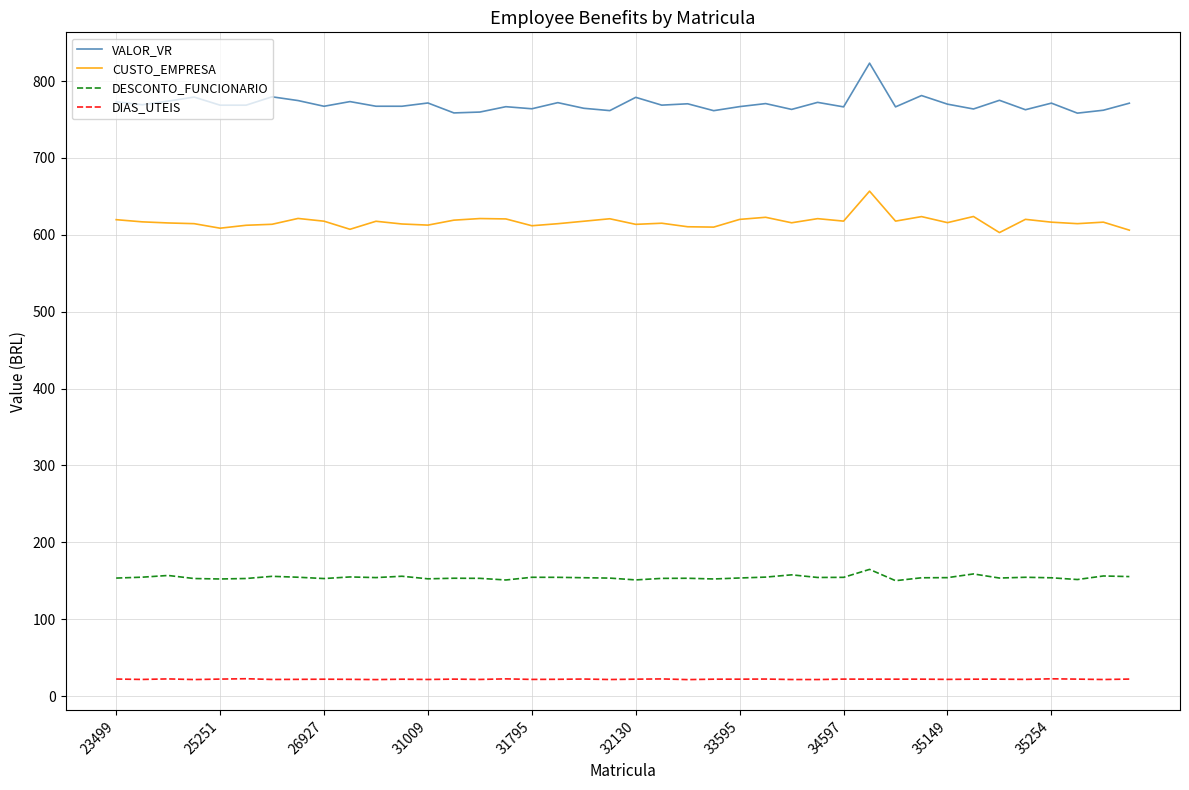

Rank the series by their maximum value, from highest to lowest.

VALOR_VR, CUSTO_EMPRESA, DESCONTO_FUNCIONARIO, DIAS_UTEIS